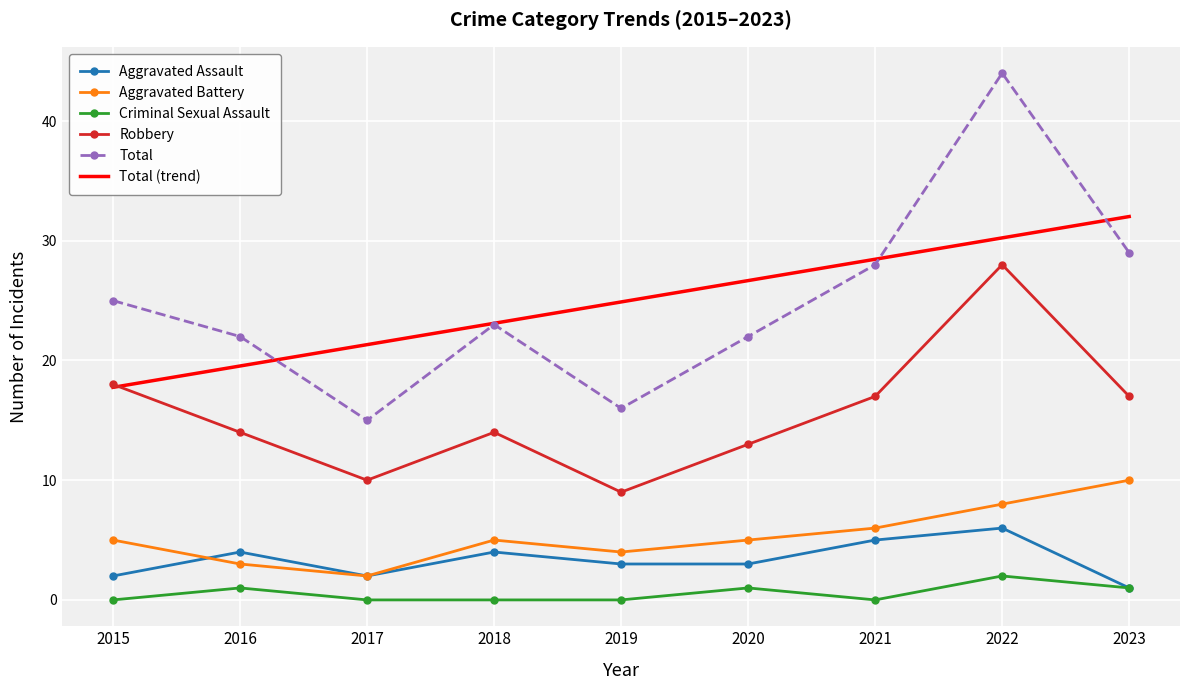

The value of Aggravated Battery at 2018 is 5.0. True or false?

True